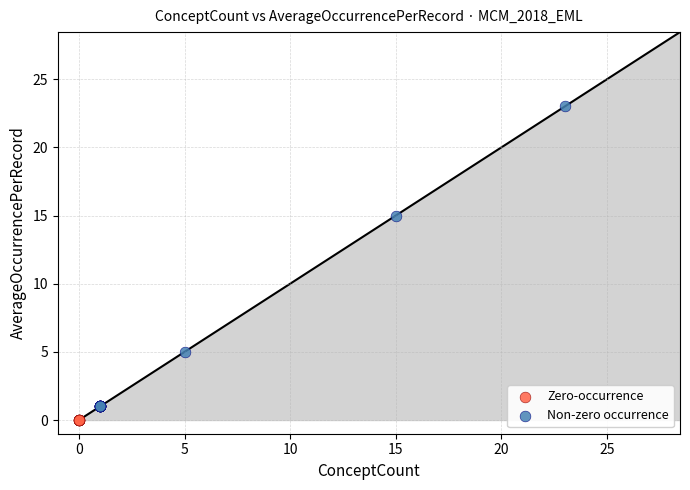

Which series contains the highest Y value?

Non-zero occurrence